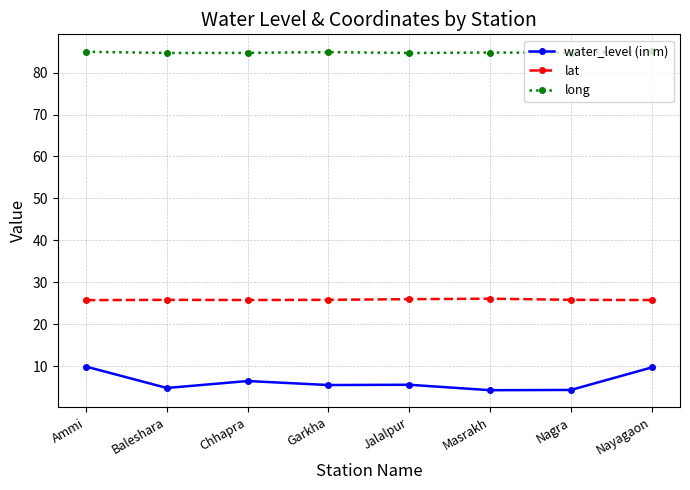

The value of long at Nayagaon is 46.6. True or false?

False